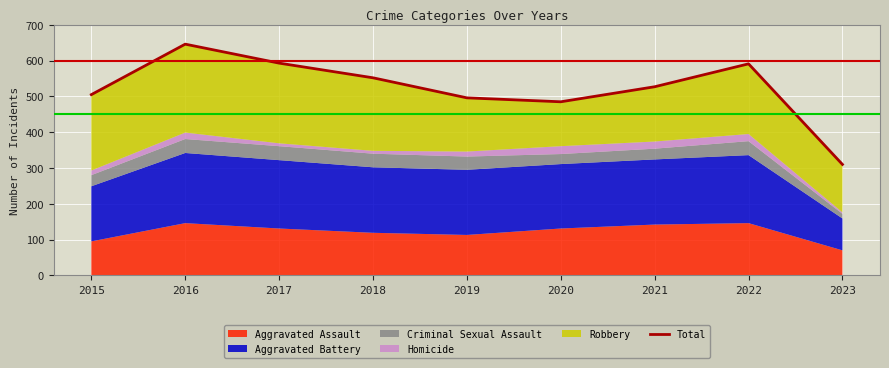

True or false: the data shows 895 at 2022.

False